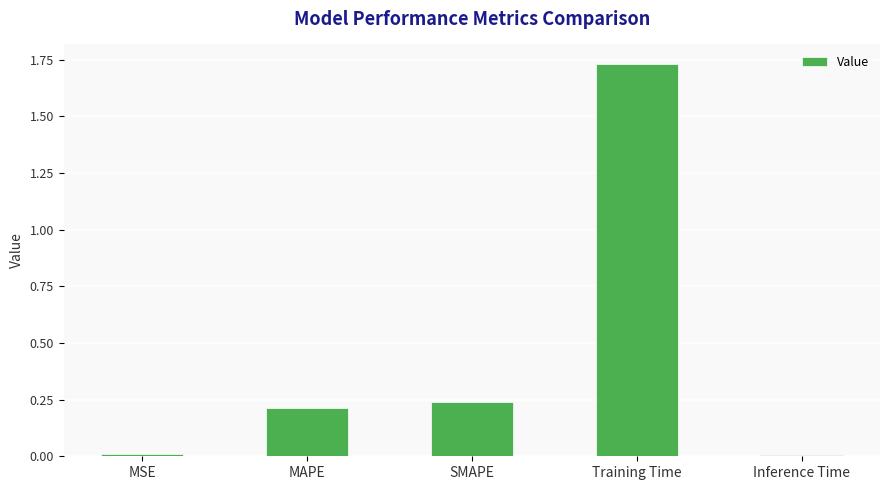

What position from the right is SMAPE?

3